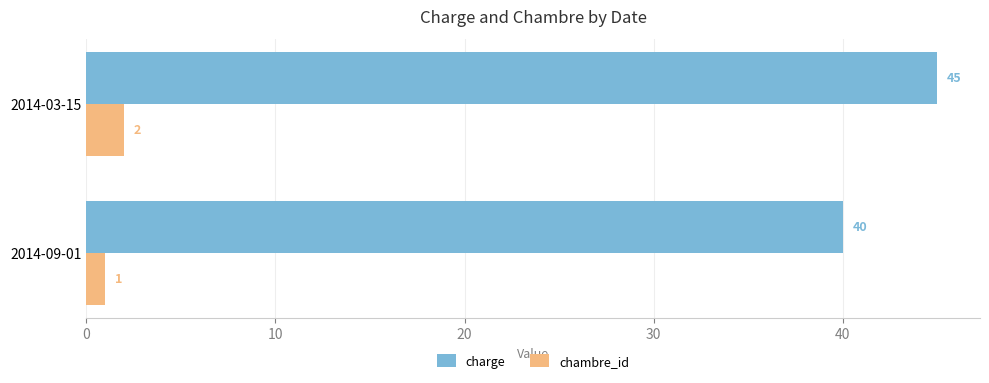

List the series in order of their peak value, lowest first.

chambre_id, charge